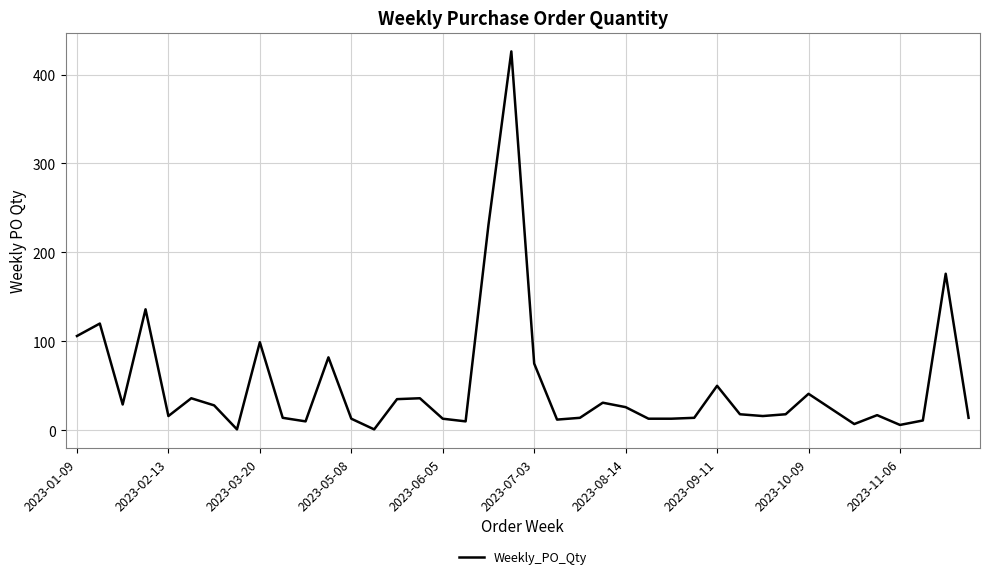

What is the greatest value displayed?

426